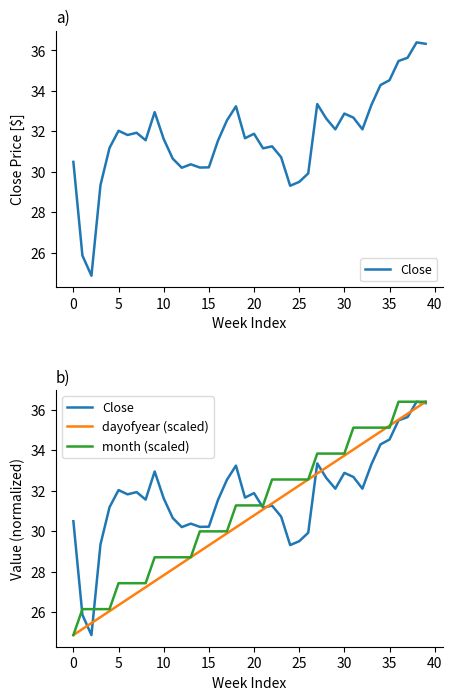

How many times do month (scaled) and dayofyear (scaled) cross each other?

2